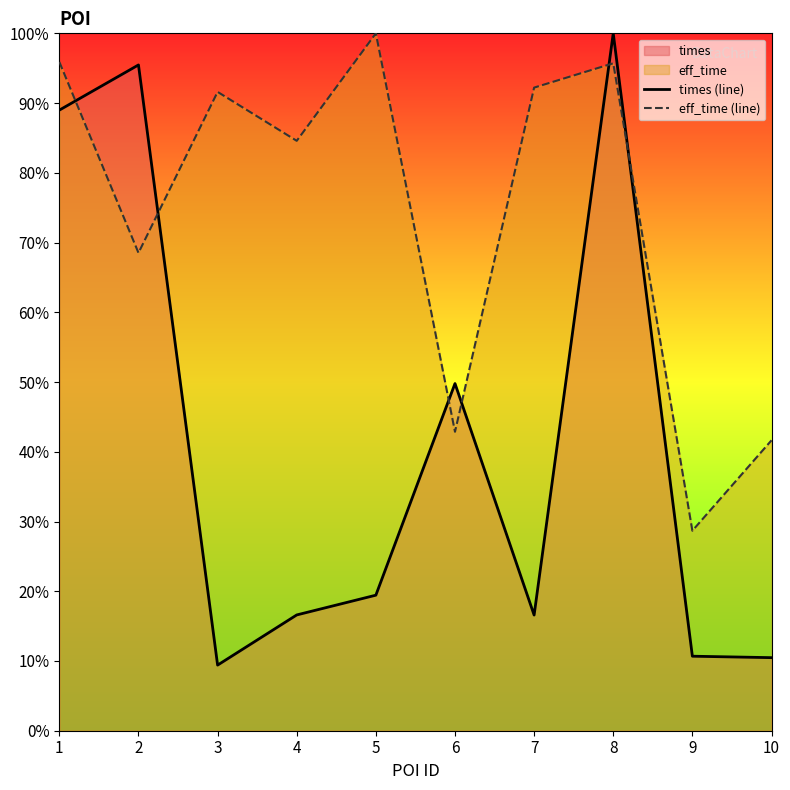

Reading left to right, list all the values displayed in this chart.

times (line): 89.0	95.5	9.4	16.6	19.4	49.8	16.6	100.0	10.7	10.5
eff_time (line): 95.9	68.5	91.6	84.6	100.0	42.9	92.2	95.7	28.7	41.6